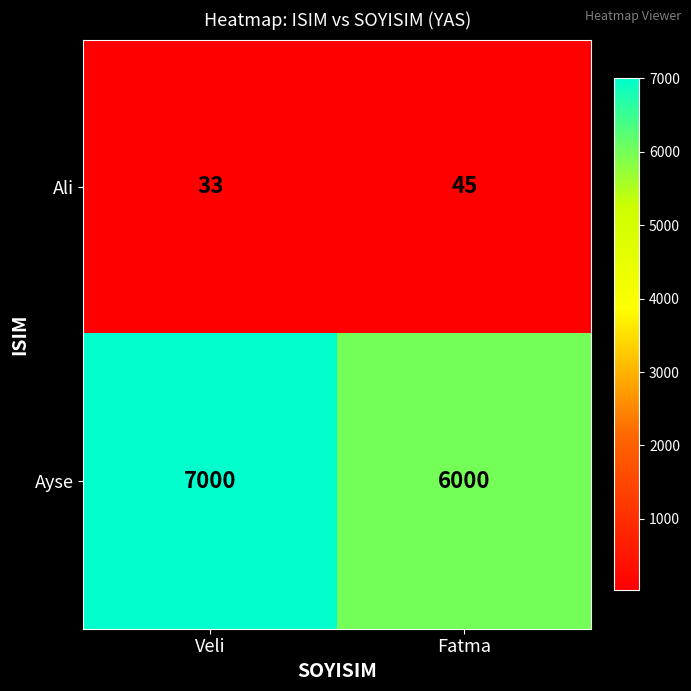

Is it true that Ali equals 45 at Fatma?

True